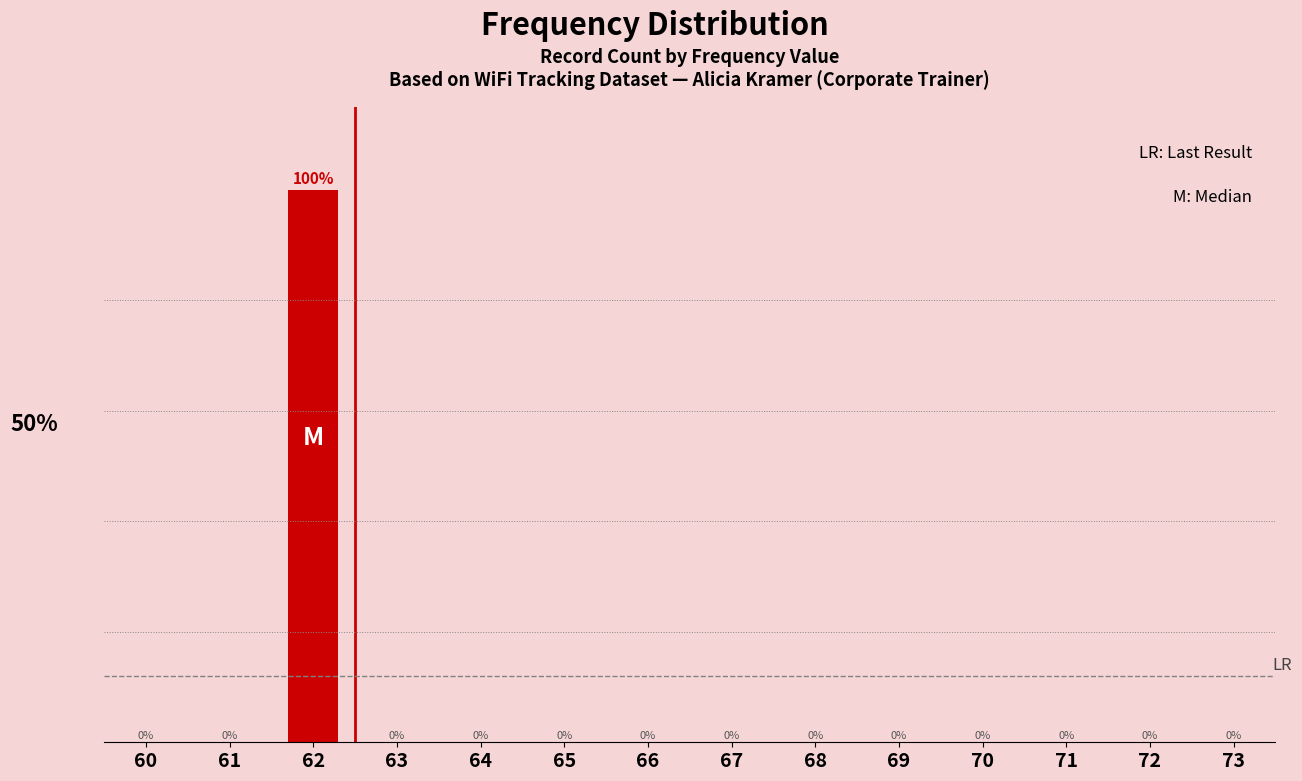

What is the maximum value shown in the chart?

100